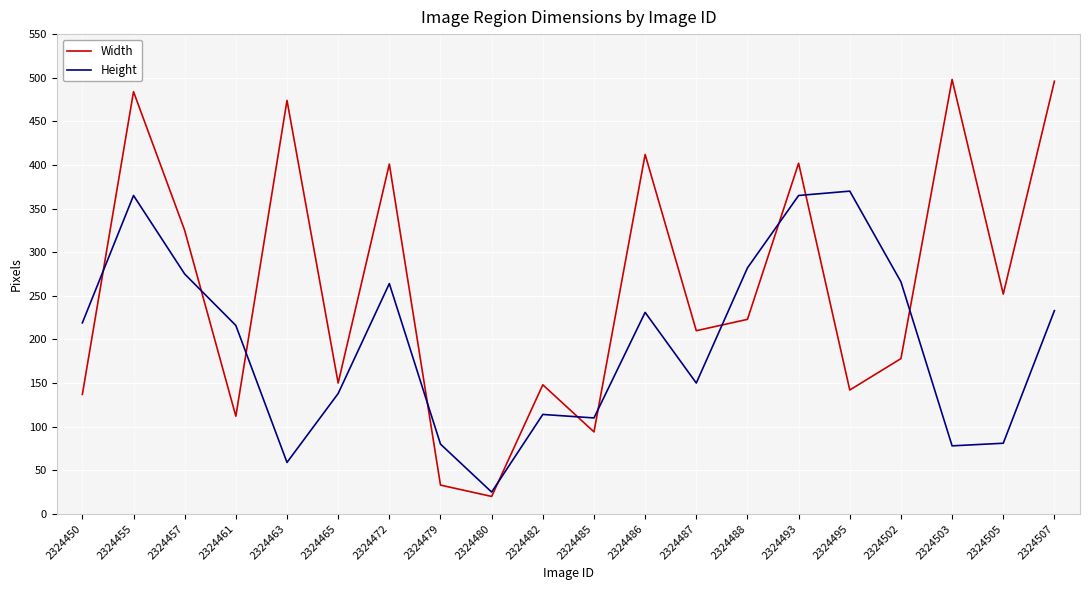

What is the total value across all series at 2324507?

729